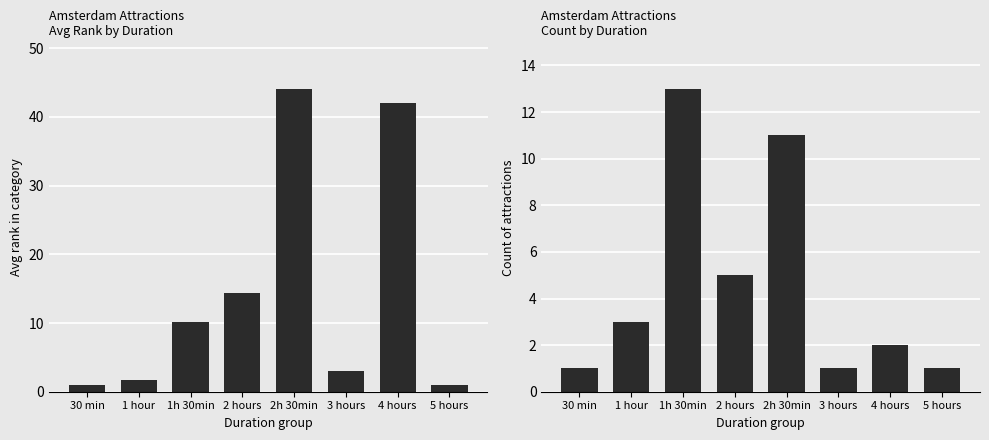

Reading left to right, extract all data points from this chart.

avg rank in category: 30 min=1.0	1 hour=1.7	1h 30min=10.1	2 hours=14.4	2h 30min=44.1	3 hours=3.0	4 hours=42.0	5 hours=1.0
count of attractions: 30 min=1.0	1 hour=3.0	1h 30min=13.0	2 hours=5.0	2h 30min=11.0	3 hours=1.0	4 hours=2.0	5 hours=1.0